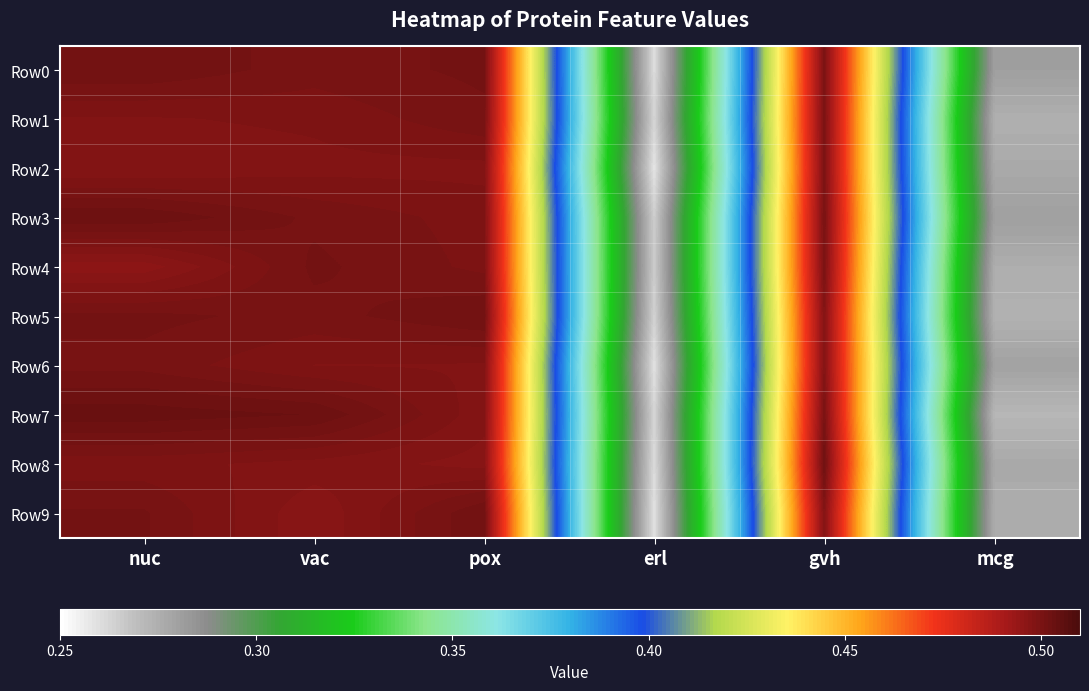

Between mcg and pox, which is larger?

pox